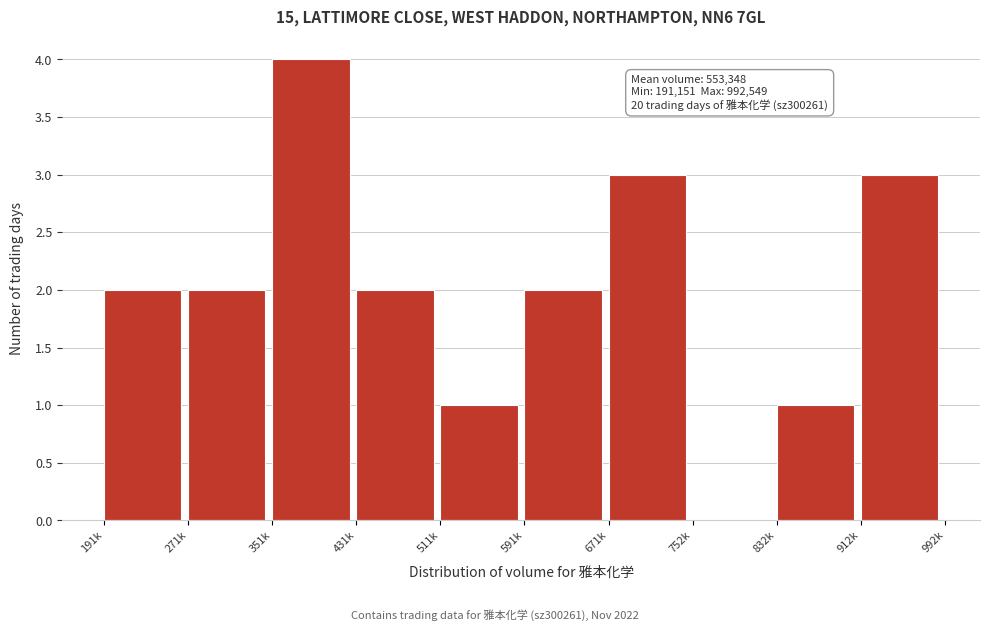

Reading right to left, transcribe all the data shown in this chart.

912k=3	832k=1	752k=0	671k=3	591k=2	511k=1	431k=2	351k=4	271k=2	191k=2